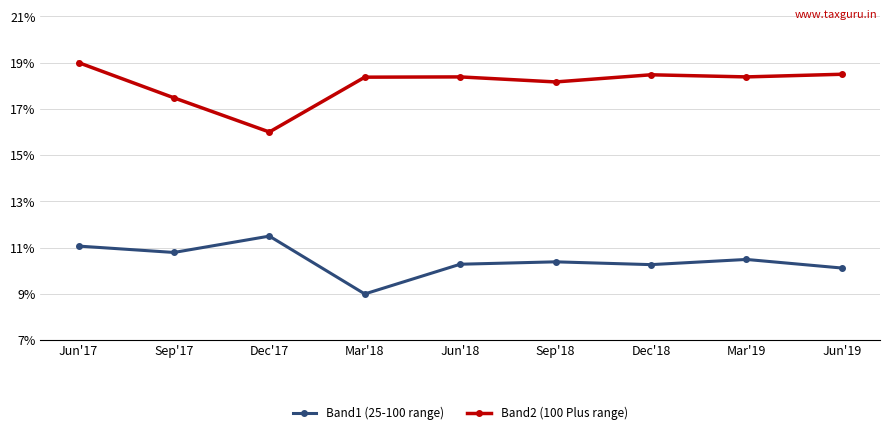

Which series changed the most between Jun'17 and Jun'18?

Band1 (25-100 range)